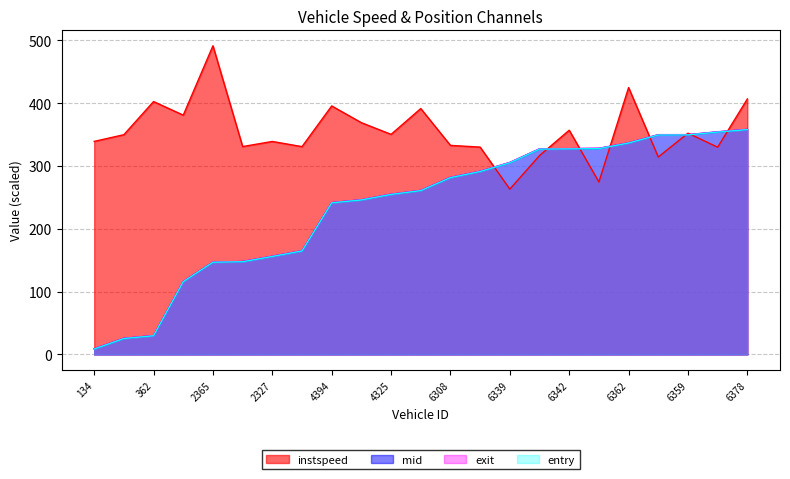

Rank the series by their maximum value, from lowest to highest.

entry, mid, exit, instspeed